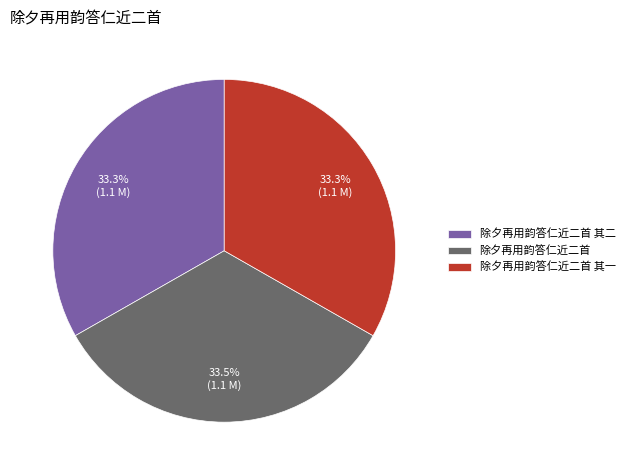

To the nearest percent, what percentage of the pie is 除夕再用韵答仁近二首 其二?

33%